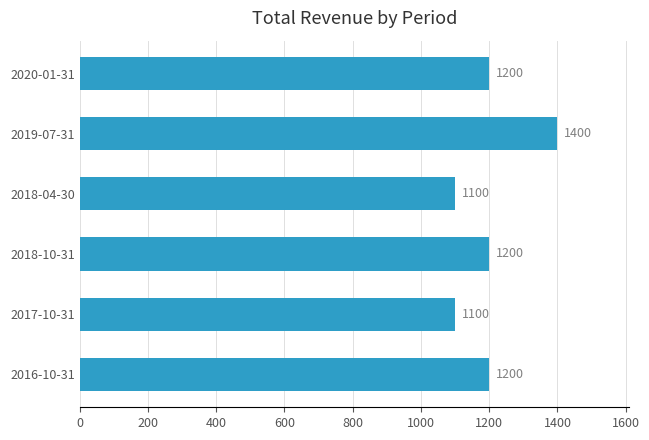

The chart shows a value of 297 at 2017-10-31. True or false?

False